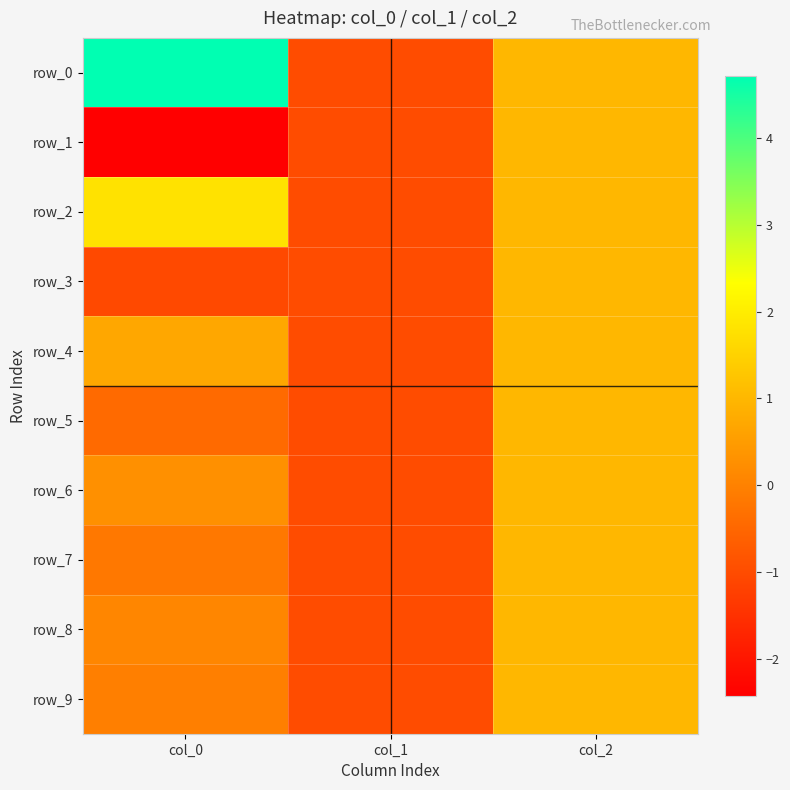

At which category does the chart reach its minimum across all series?

col_0